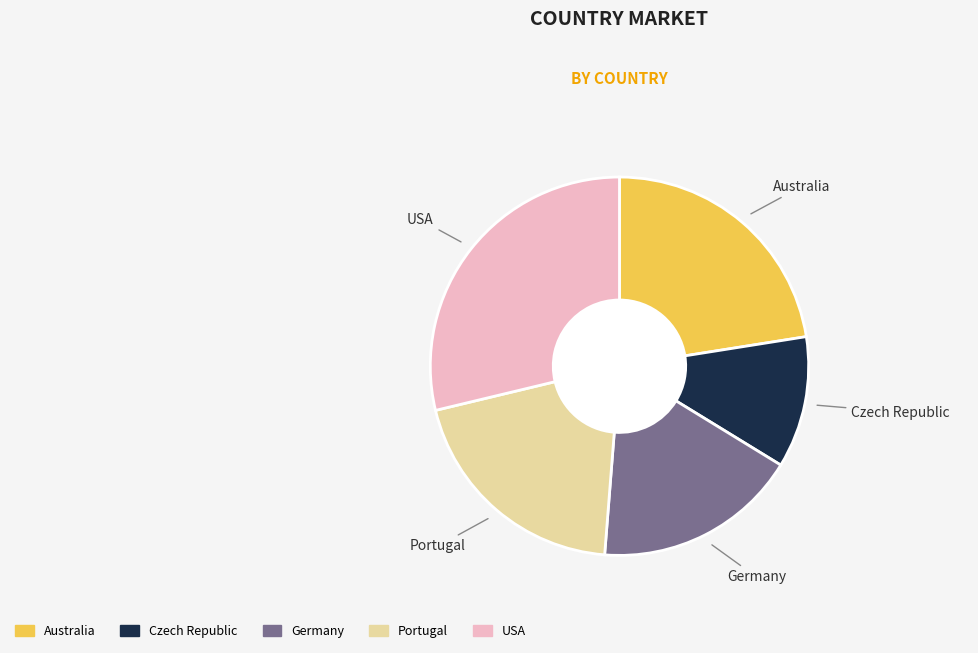

Which slice is the smallest?

Czech Republic